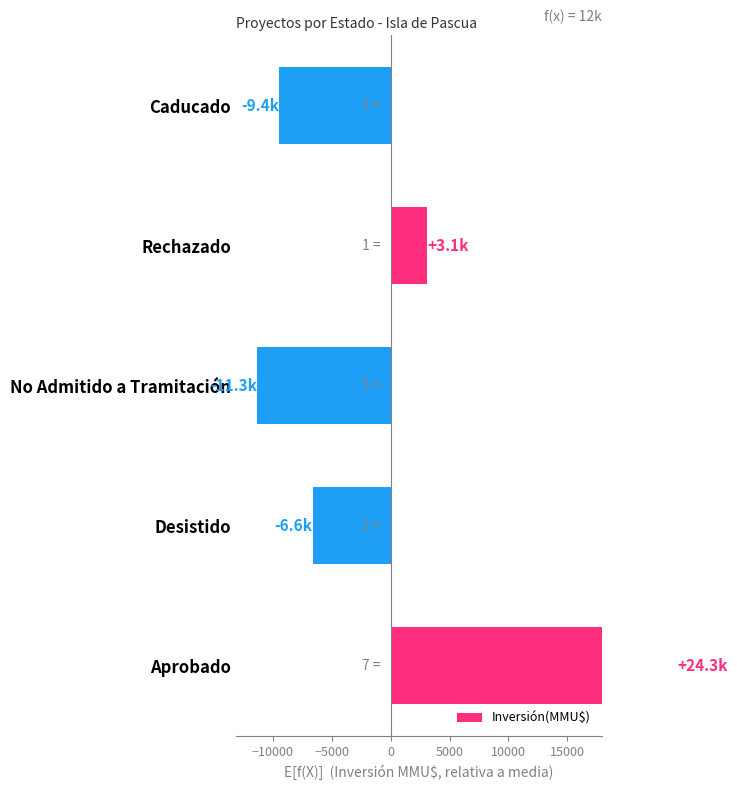

Reading left to right, extract all data points from this chart.

24250.2	-6578.8	-11299.8	3066.2	-9437.8